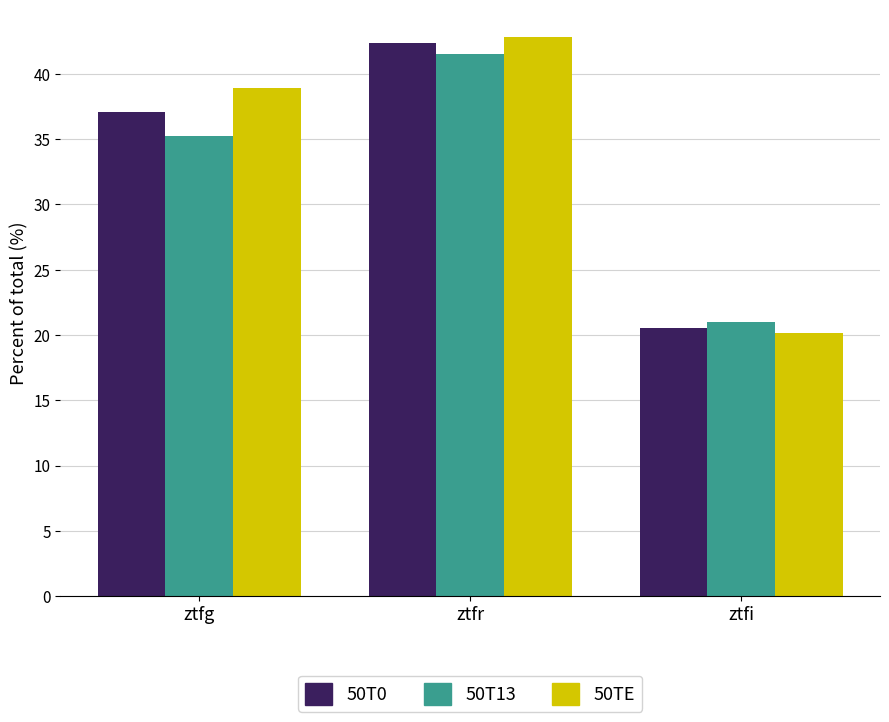

At which category is the sum across all series the highest?

ztfr